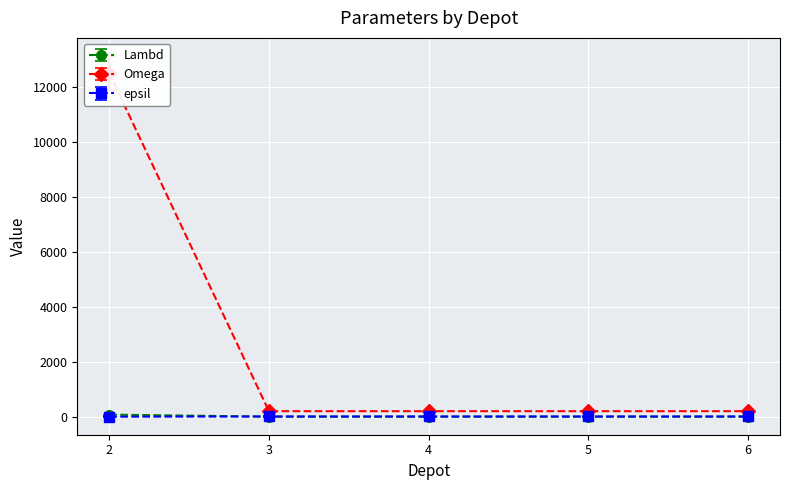

At which label does Omega reach its minimum?

3